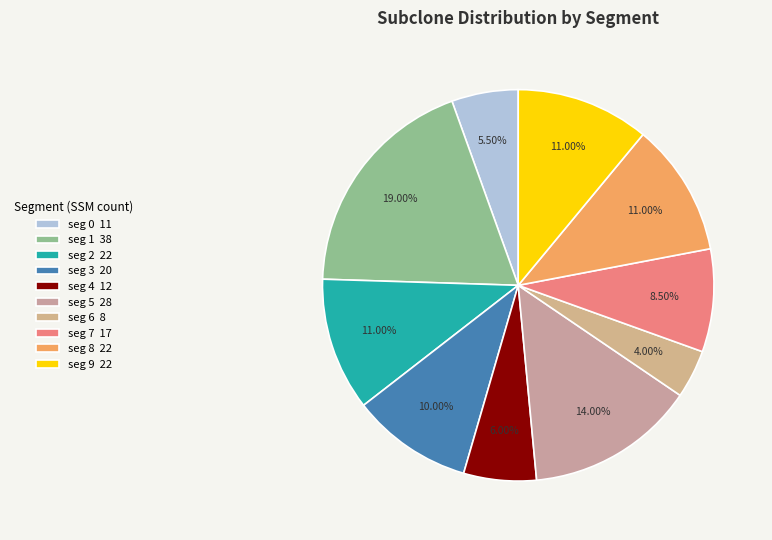

The seg 8 slice represents 11% of the pie. True or false?

True